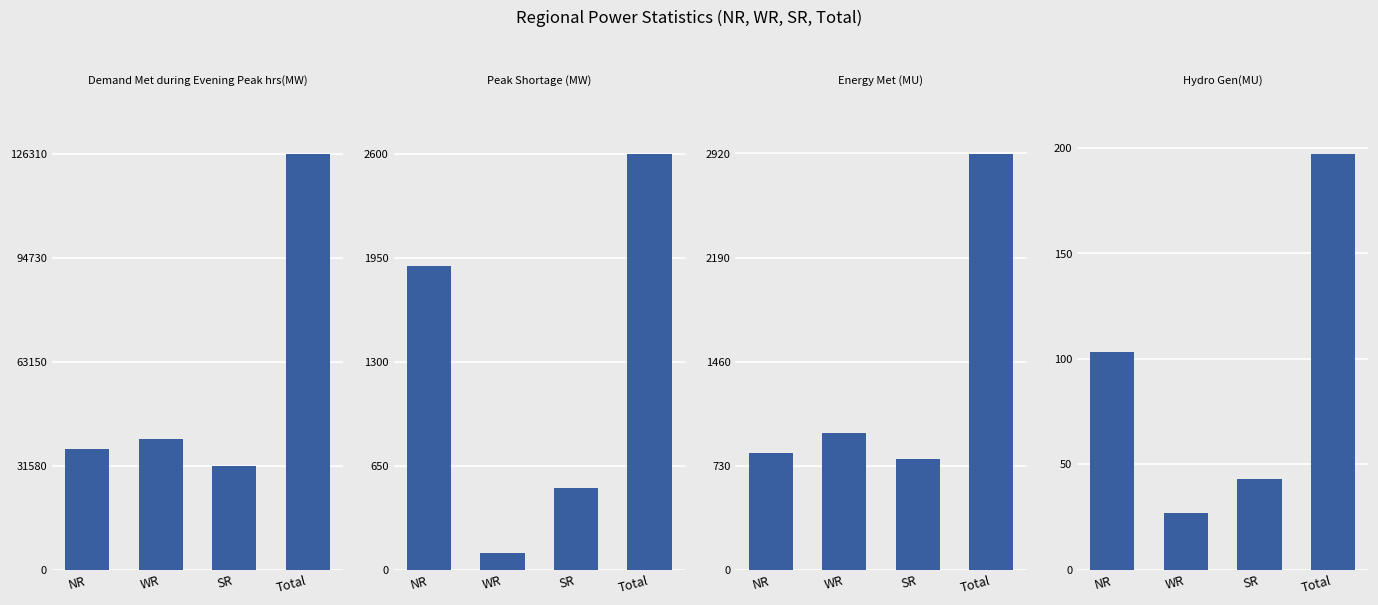

How many series are shown in this chart?

4